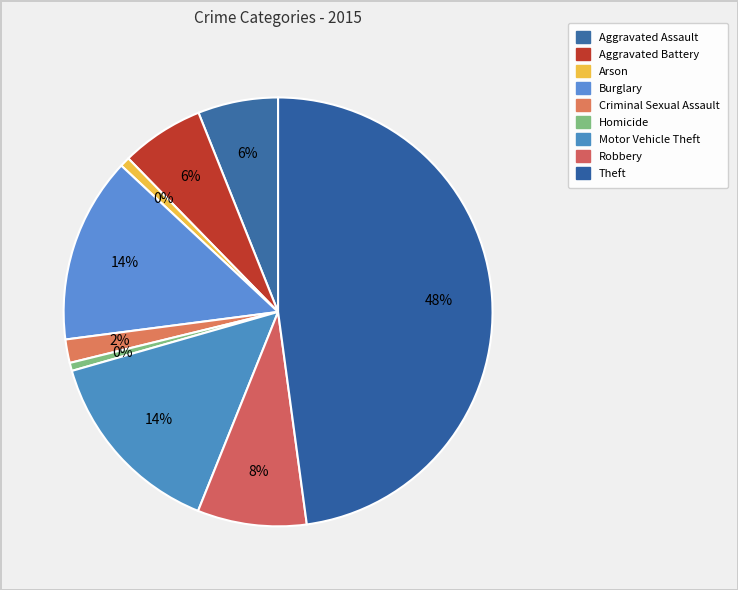

What is the largest slice in the pie chart?

Theft